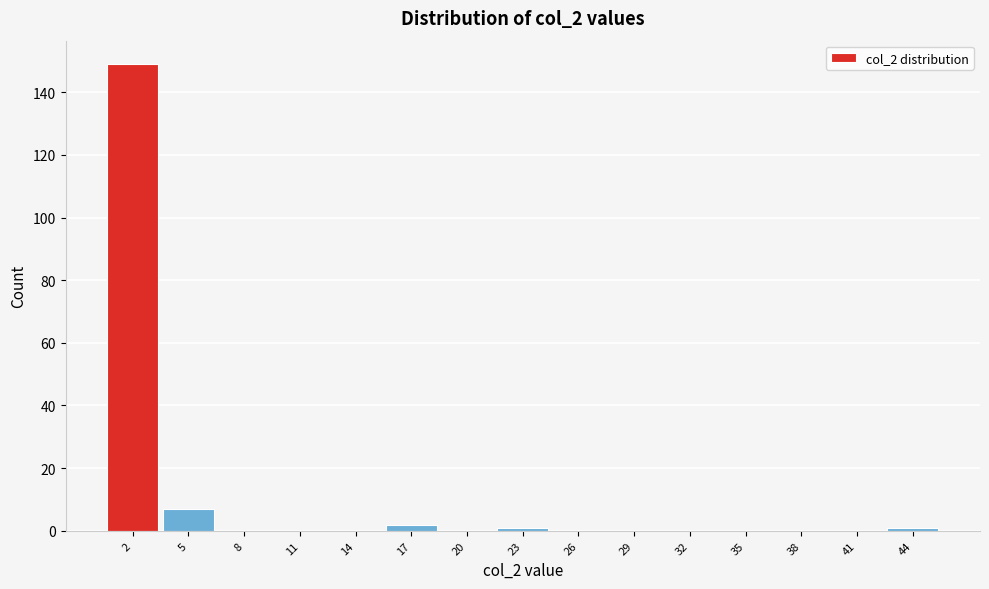

Reading left to right, list all the values displayed in this chart.

2=149	5=7	8=0	11=0	14=0	17=2	20=0	23=1	26=0	29=0	32=0	35=0	38=0	41=0	44=1